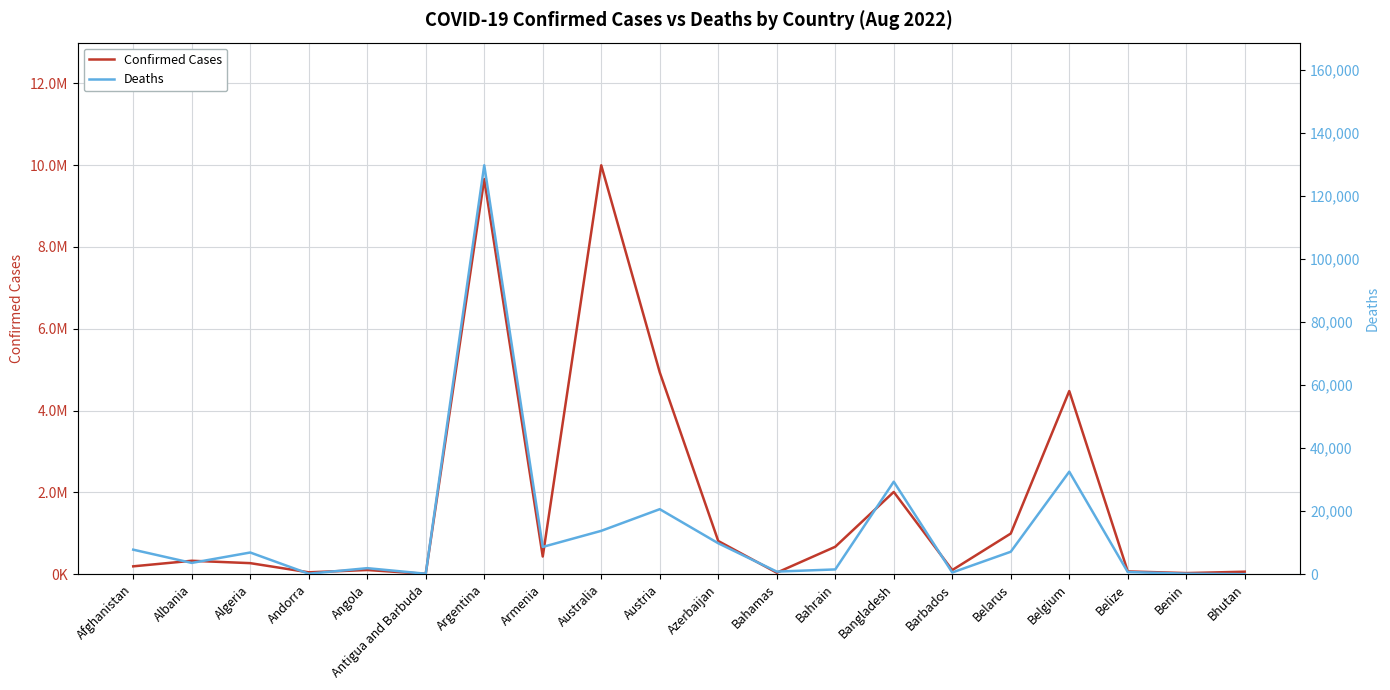

What is the label of the 6th point from the left?

Antigua and Barbuda